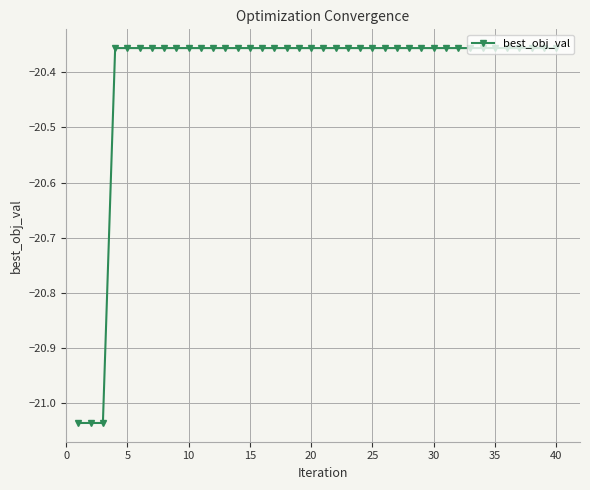

What is the difference between the second highest and second lowest values?

0.7